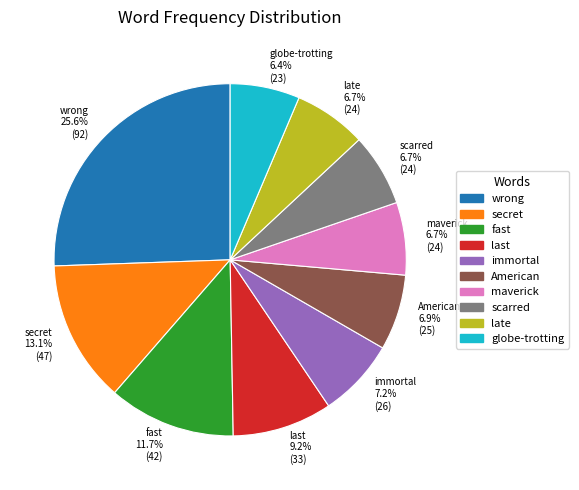

To the nearest percent, what is the combined percentage of scarred and maverick?

13%